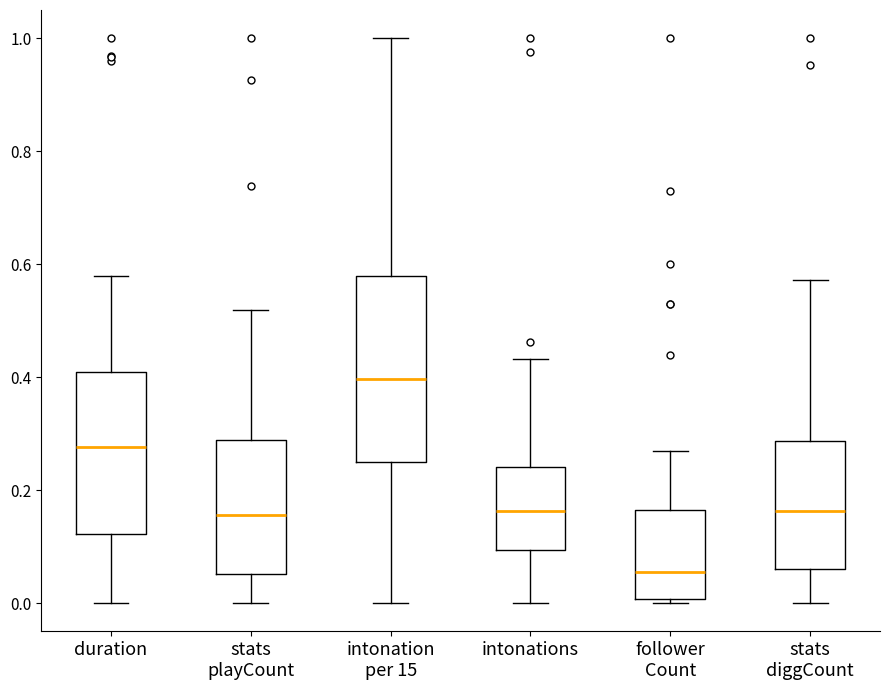

Reading left to right, transcribe this box plot: for each box, give where its median line is, the range the box spans, and where its two whiskers end, as read against the y-axis. The values are not printed on the chart, so give them approximately, as read against the axis.

duration: median 0.28, box 0.12 to 0.40, whiskers 0.00 to 0.58
stats playCount: median 0.16, box 0.06 to 0.28, whiskers 0.00 to 0.52
intonation per 15: median 0.40, box 0.24 to 0.58, whiskers 0.00 to 1.00
intonations: median 0.16, box 0.10 to 0.24, whiskers 0.00 to 0.44
follower Count: median 0.06, box 0.00 to 0.16, whiskers 0.00 (just below the box's lower edge) to 0.26
stats diggCount: median 0.16, box 0.06 to 0.28, whiskers 0.00 to 0.58